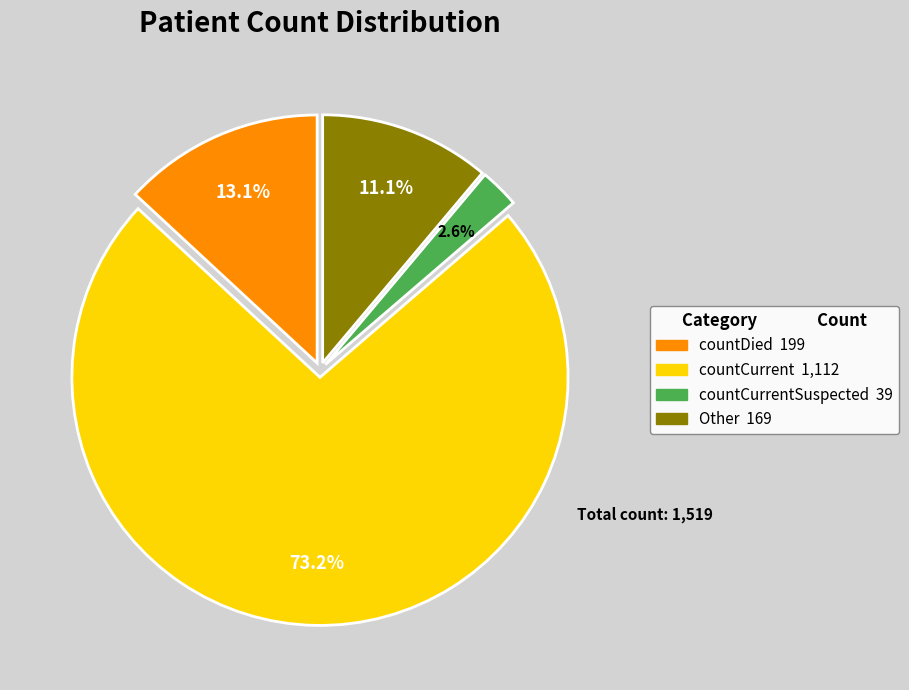

Is there a majority slice in this chart?

Yes